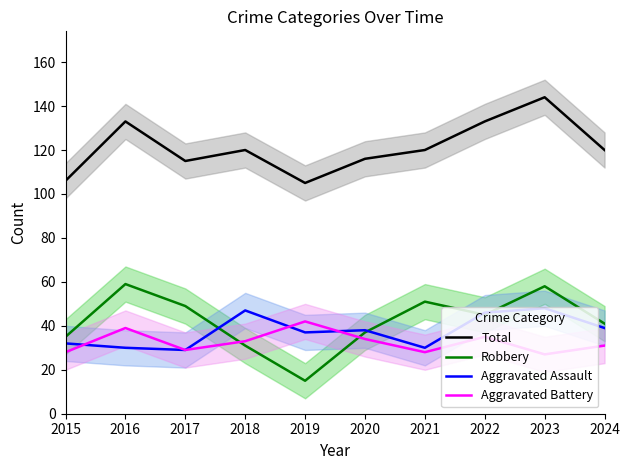

How many distinct data groups are displayed?

4